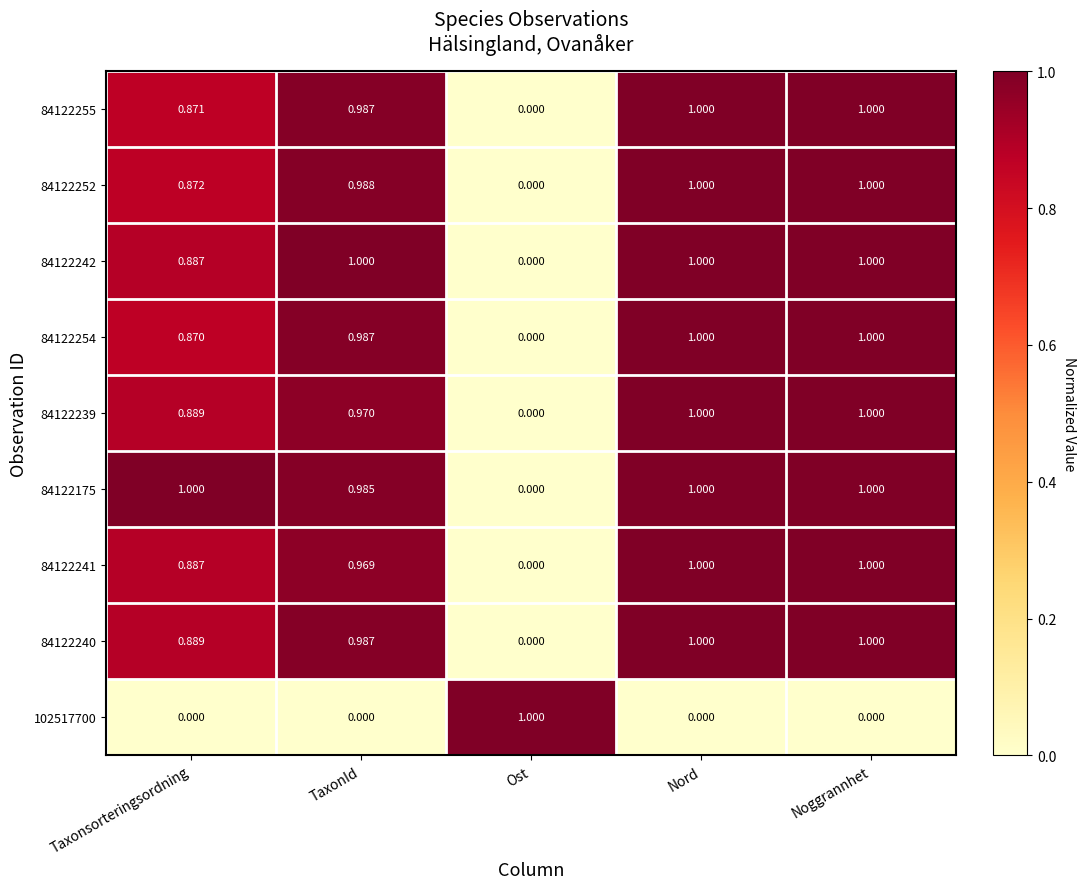

Where is 84122242 nearest to the value 0?

Ost